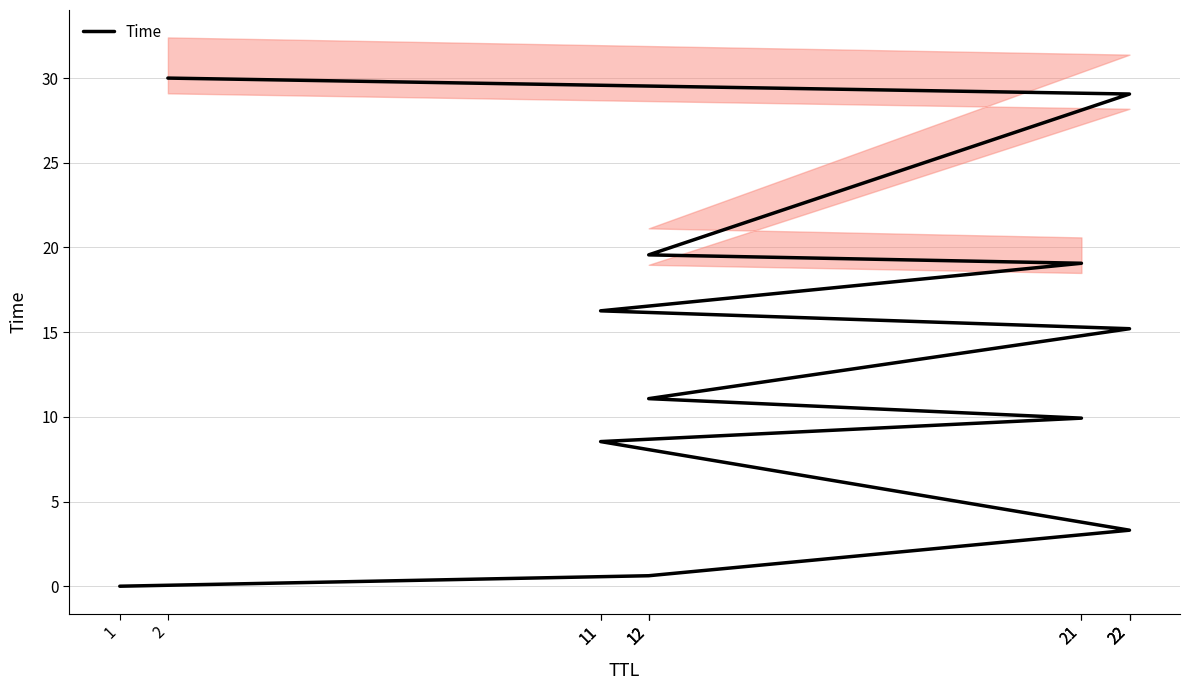

Is it true that the value at 1 is 0.0?

True